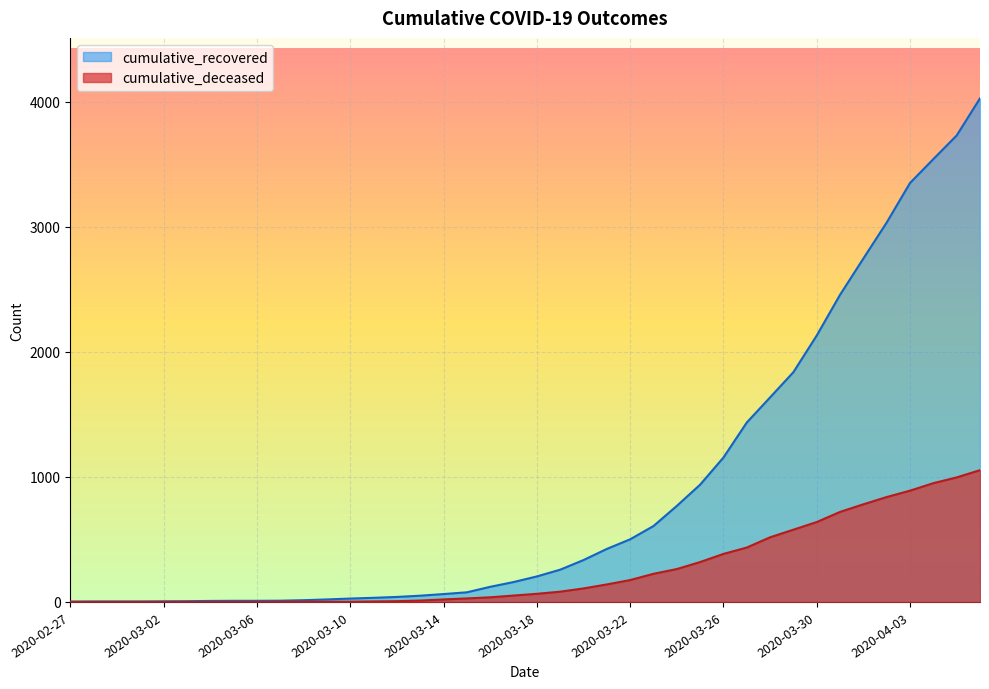

True or false: cumulative_deceased has a value of 6 at 2020-03-12.

True